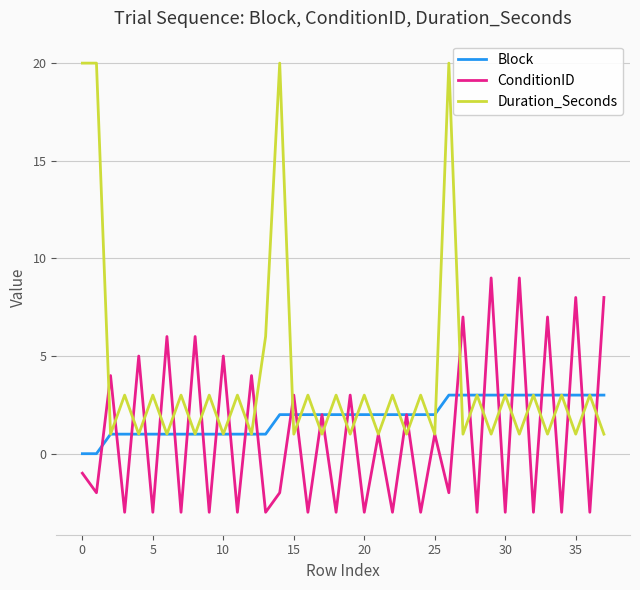

After their last crossing, which series has the higher values: Duration_Seconds or Block?

Block